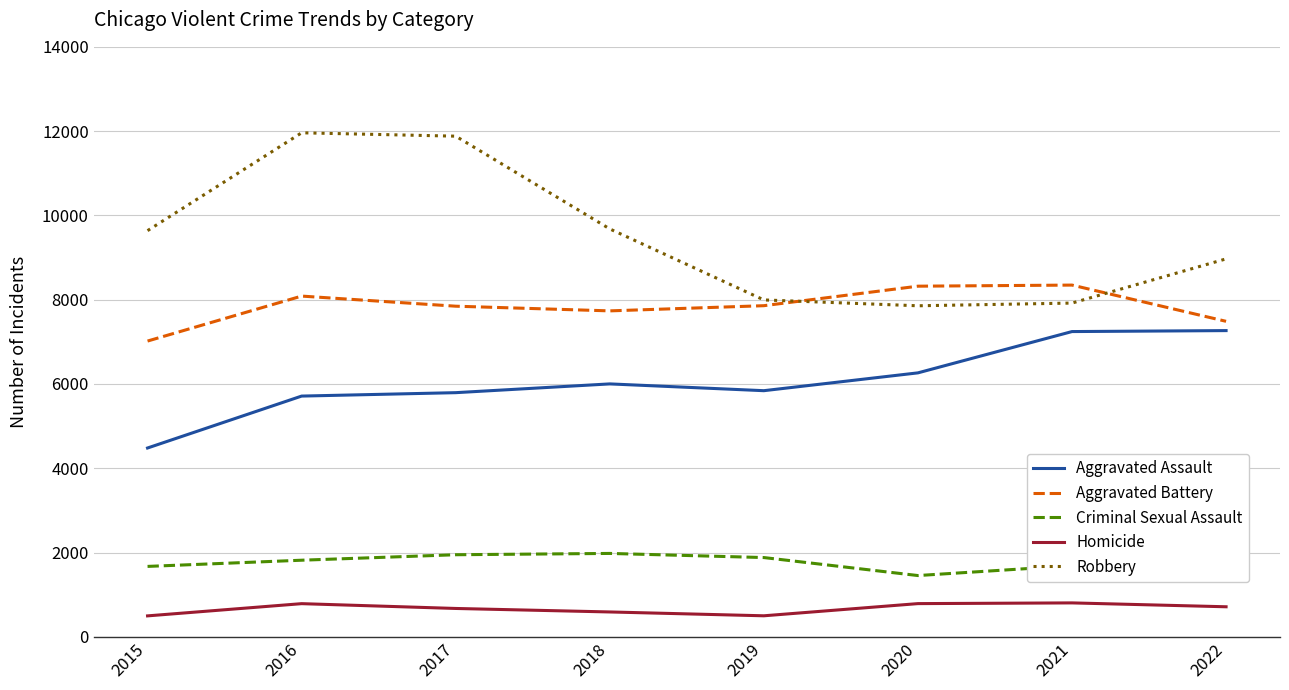

Where is Aggravated Battery nearest to the value 7682?

2018